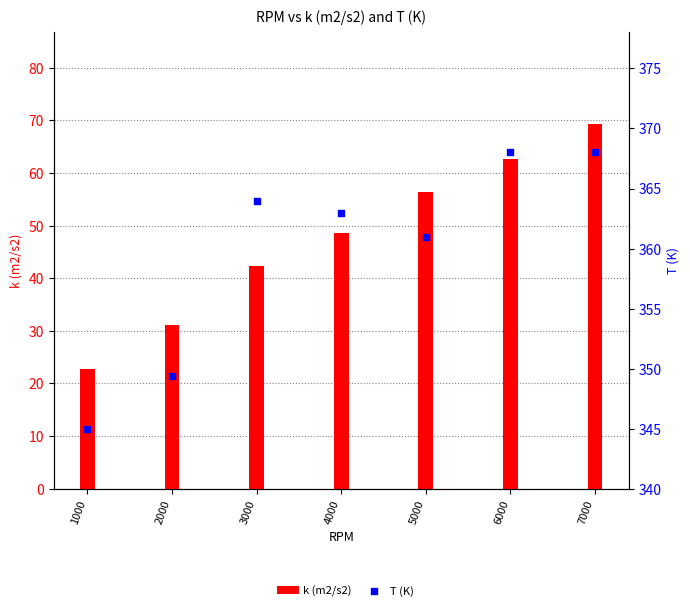

Is the value of k (m2/s2) at 3000 greater than the value of T (K) at 5000?

No